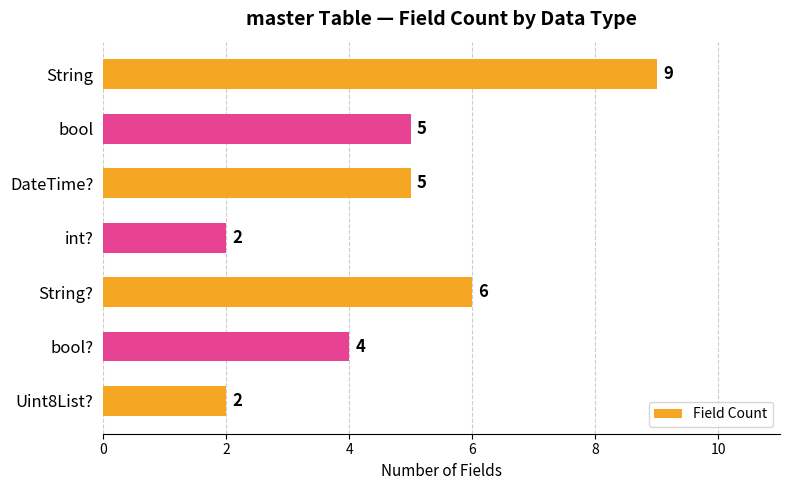

What is the label of the 7th bar from the bottom?

String